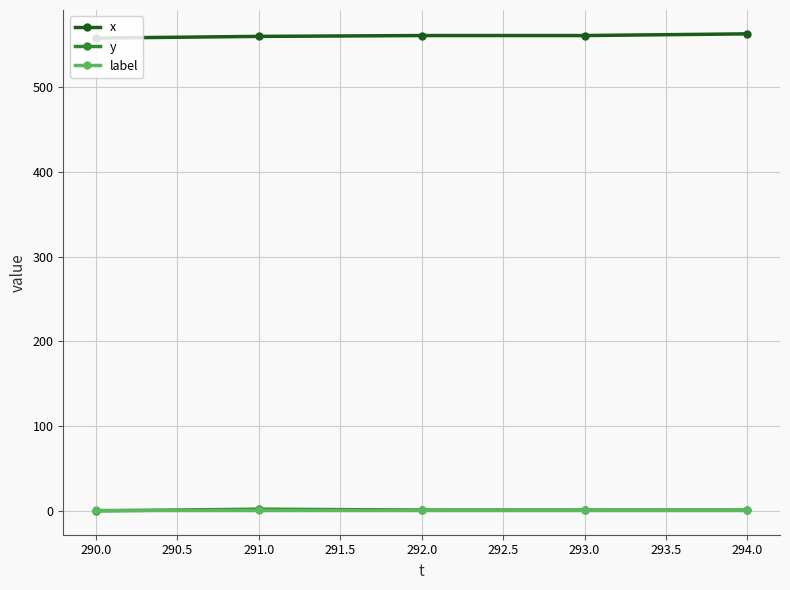

True or false: y and x cross at least once.

False